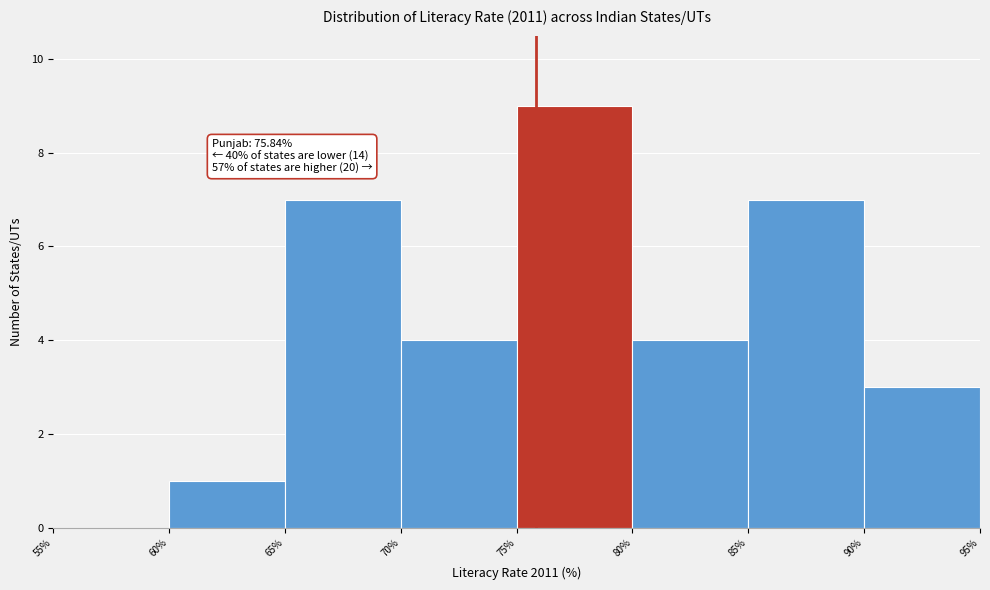

Which range on the x-axis has the tallest bar?

75% to 80%